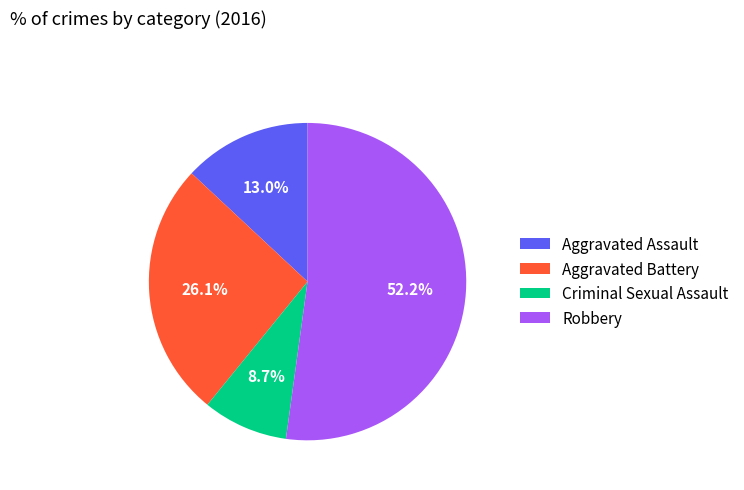

To the nearest percent, what percentage of the pie is Criminal Sexual Assault?

9%